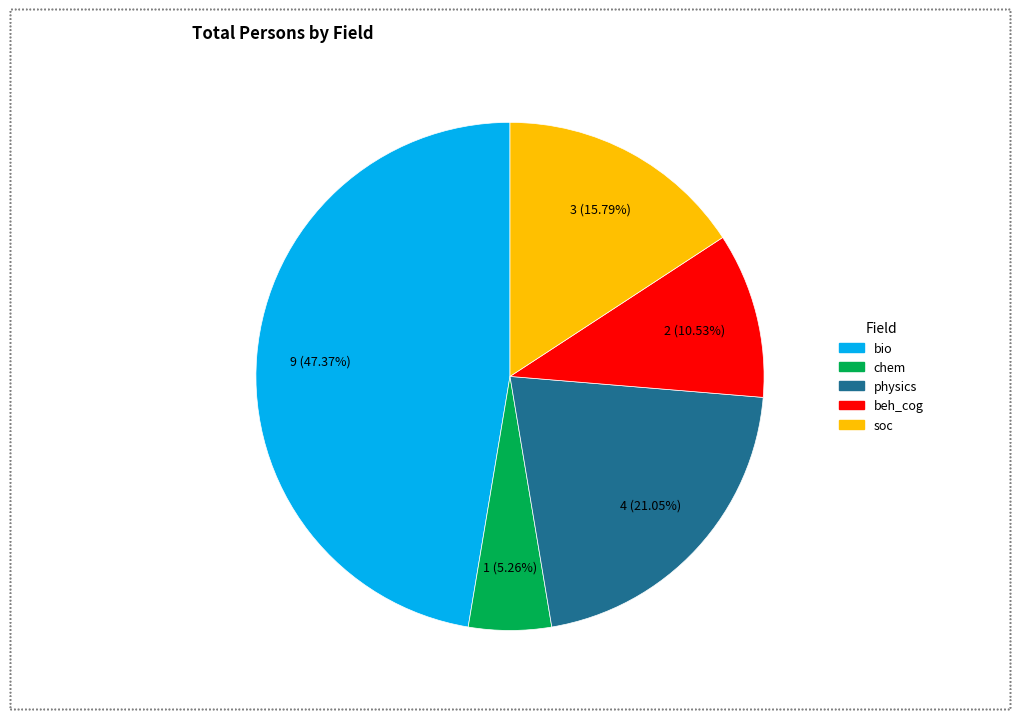

To the nearest percent, what is the combined percentage of beh_cog and bio?

58%